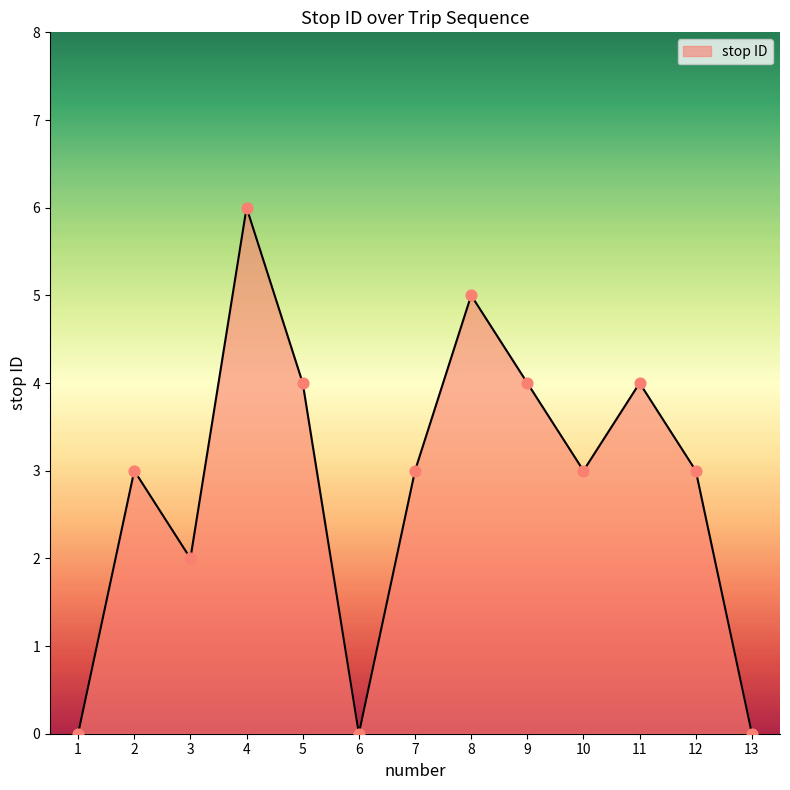

What is the ratio of the value at 3 to the value at 12?

0.7